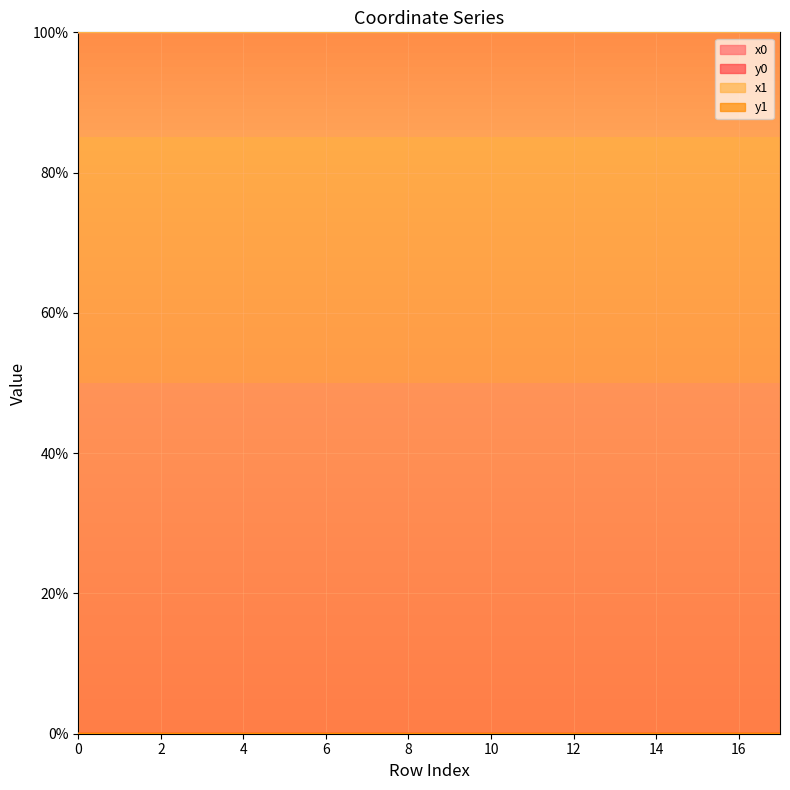

Which series has the largest total across all categories?

x1